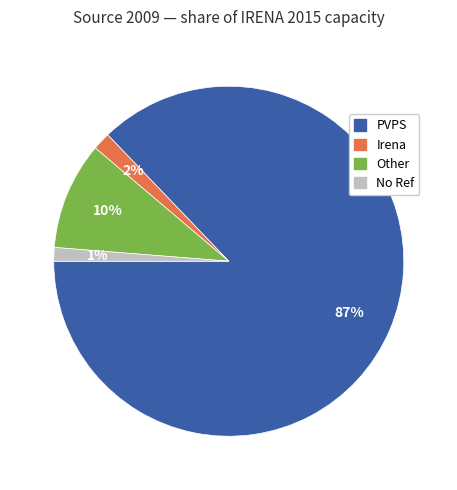

Is the sum of No Ref and PVPS greater than half?

Yes